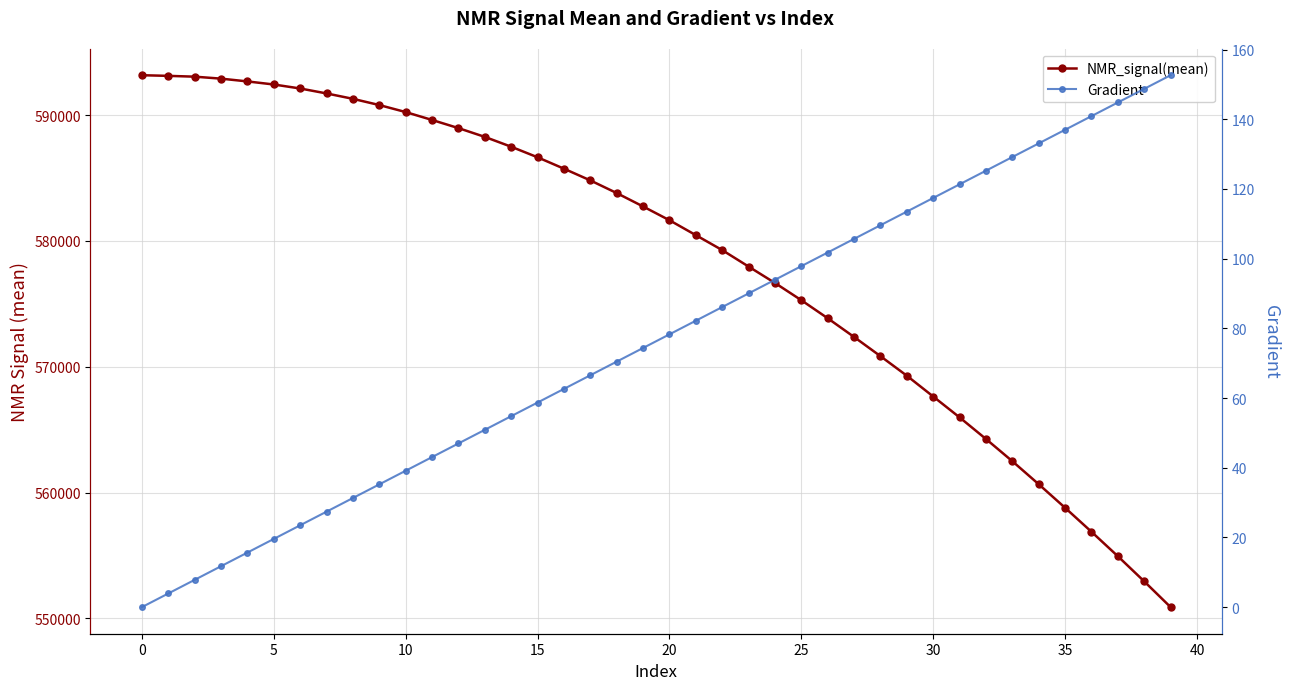

Is it true that NMR_signal(mean) equals 565973.3 at 31?

True